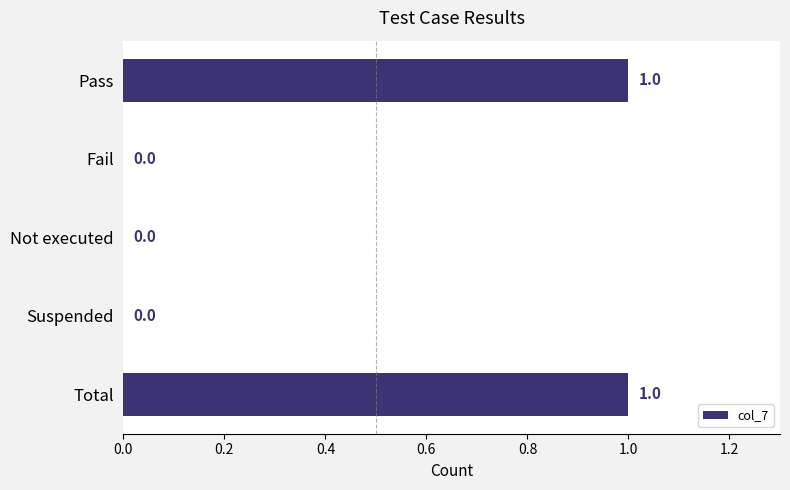

Are the bars grouped side by side (vs. stacked)?

No